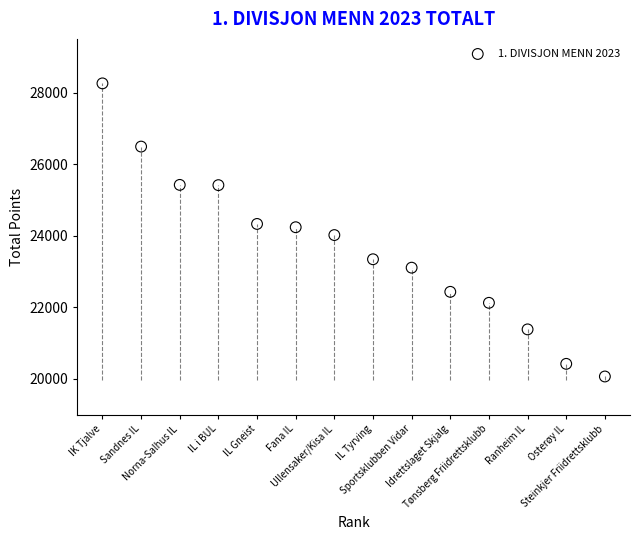

What is the range of X values (max minus min)?

13